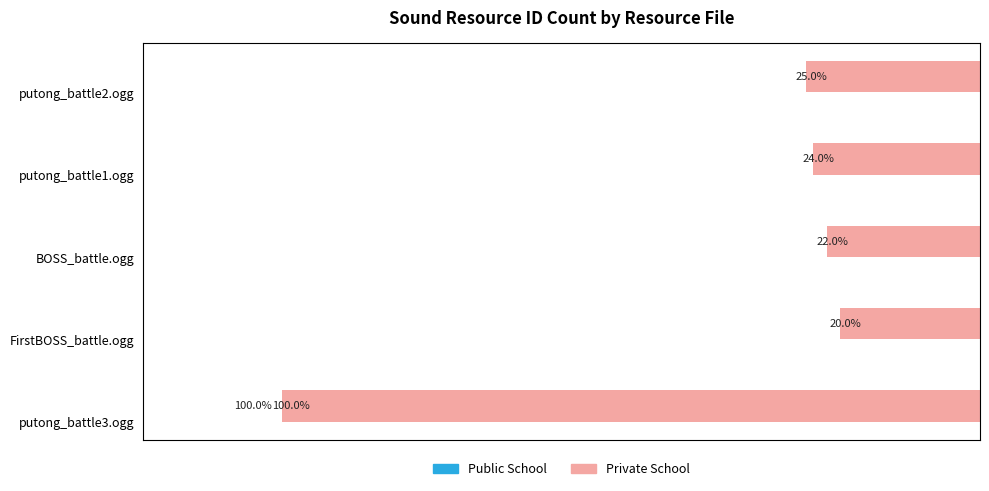

What is the value of the Public School bar at the 1st from the left?

100